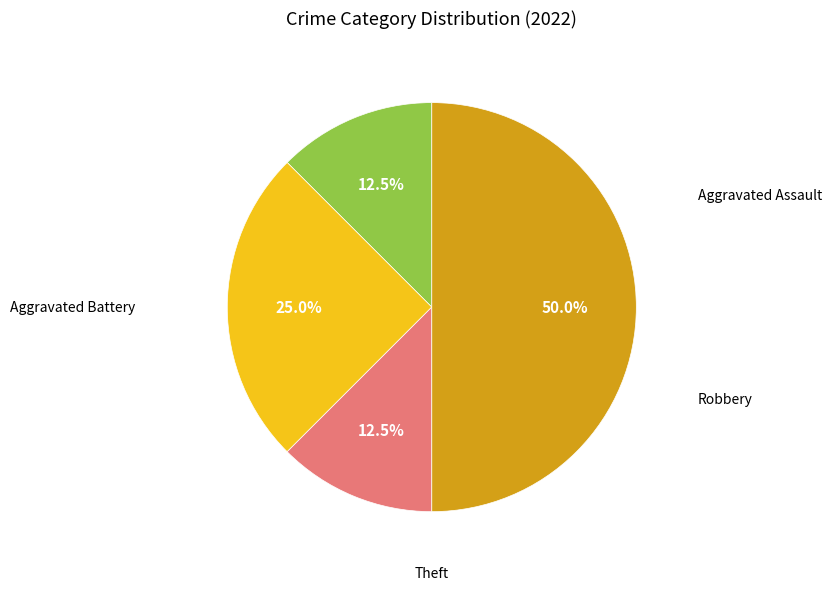

True or false: Theft accounts for 55% of the total.

False